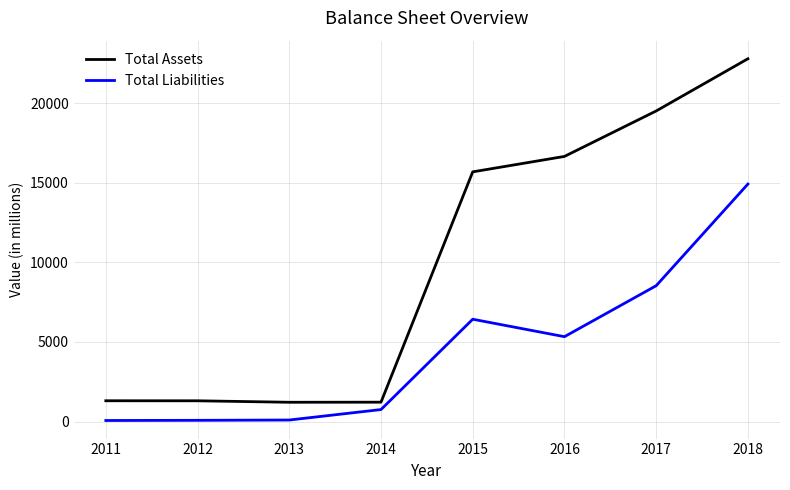

At how many categories does at least one series exceed 2212?

4